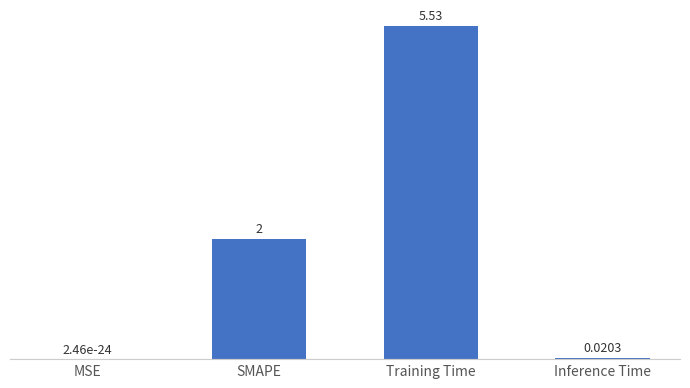

Where is the data nearest to the value 2?

SMAPE